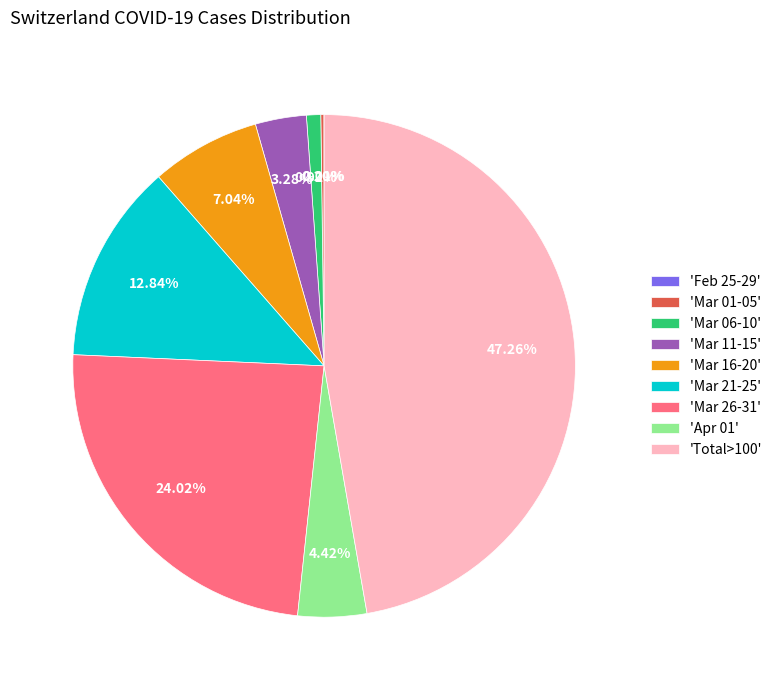

What is the ratio of the value at 'Mar 11-15' to the value at 'Apr 01'?

0.7